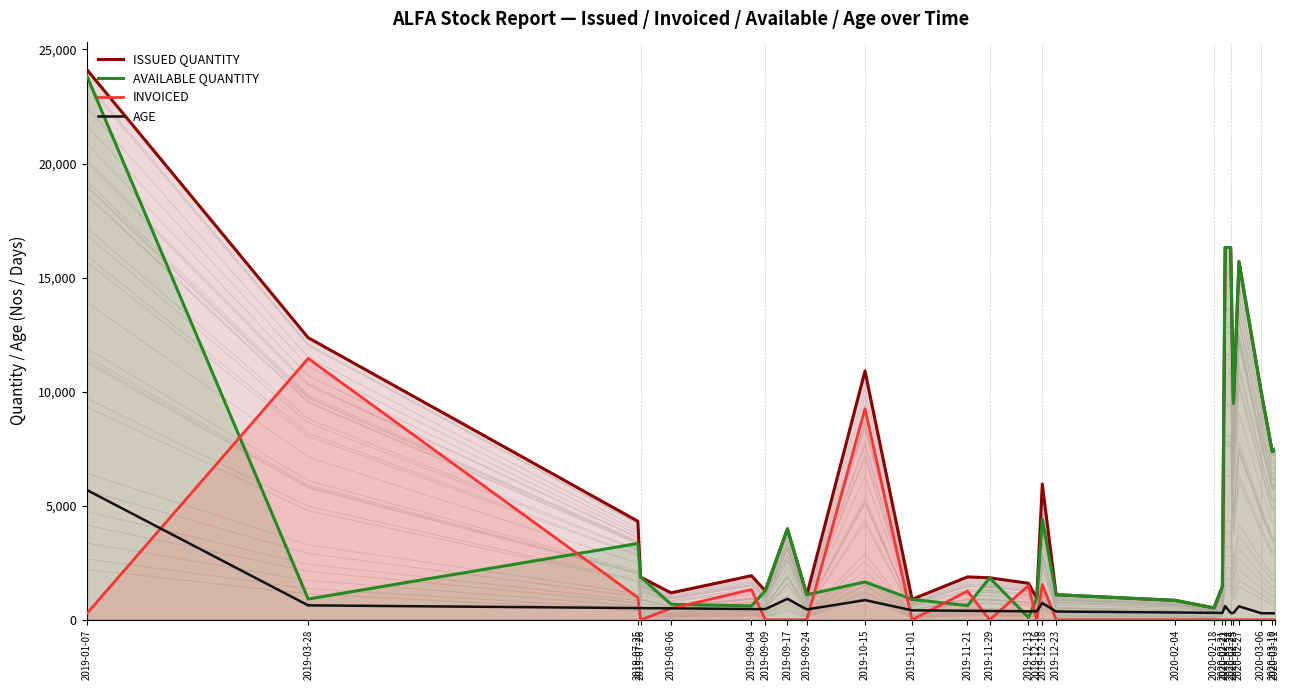

What is the highest value of the AGE series?

5696